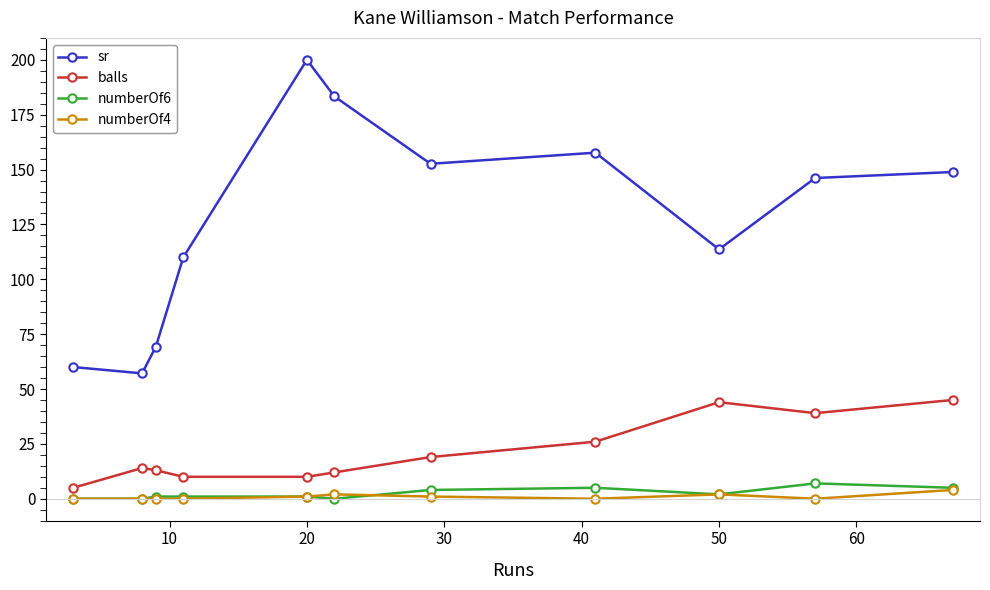

True or false: balls has more than 0 points higher than both neighbors.

True